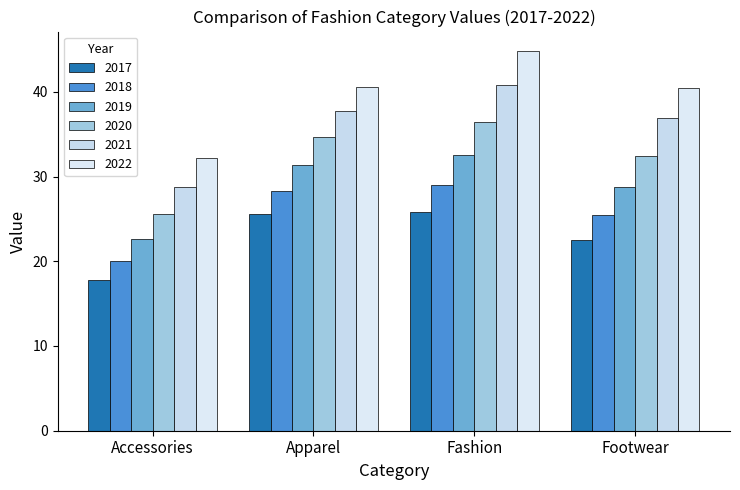

What are all the series names shown in the legend?

2017, 2018, 2019, 2020, 2021, 2022